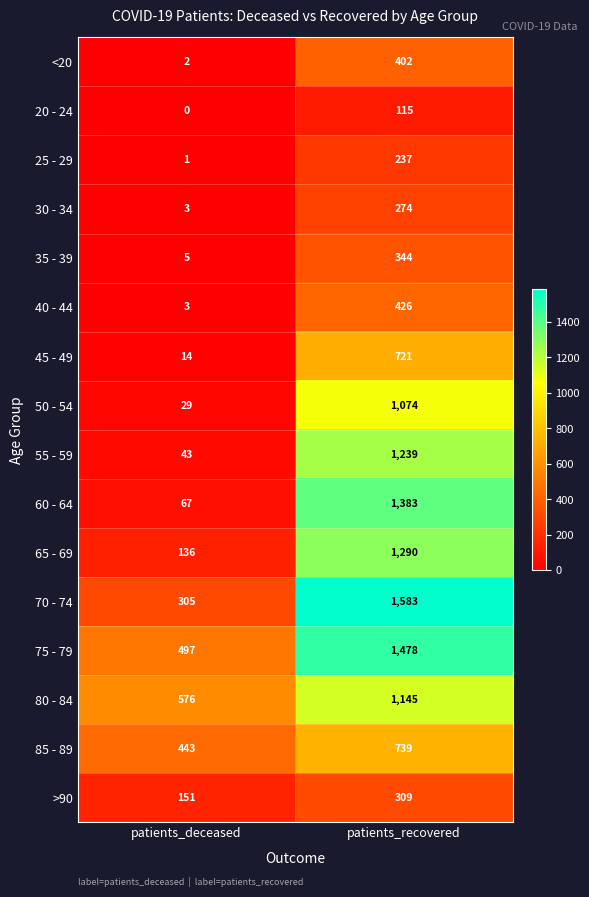

At which category is the sum across all series the highest?

patients_recovered